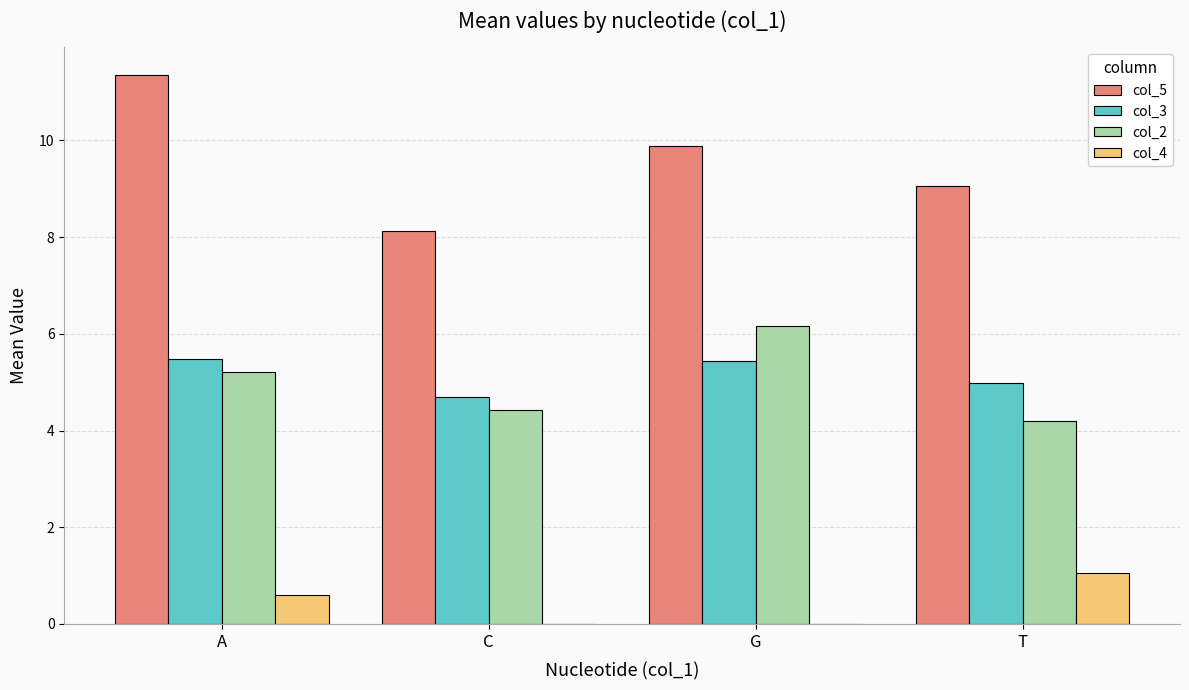

At which category does the chart reach its peak across all series?

A